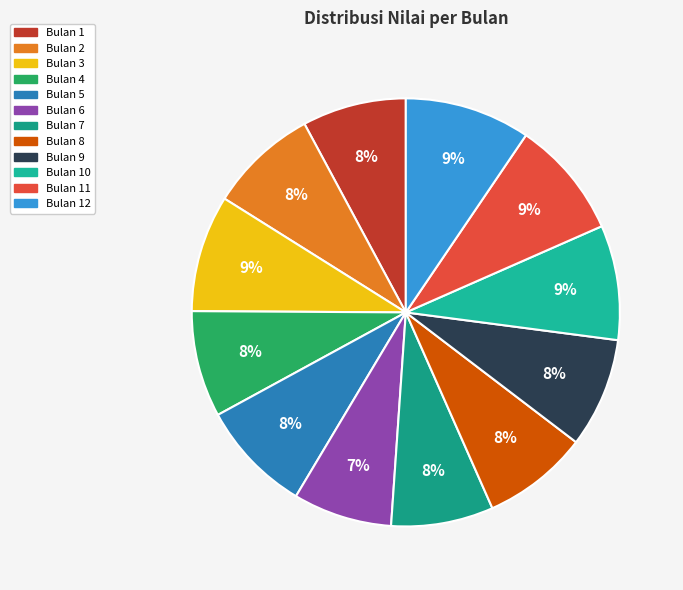

Count the number of slices in the pie.

12